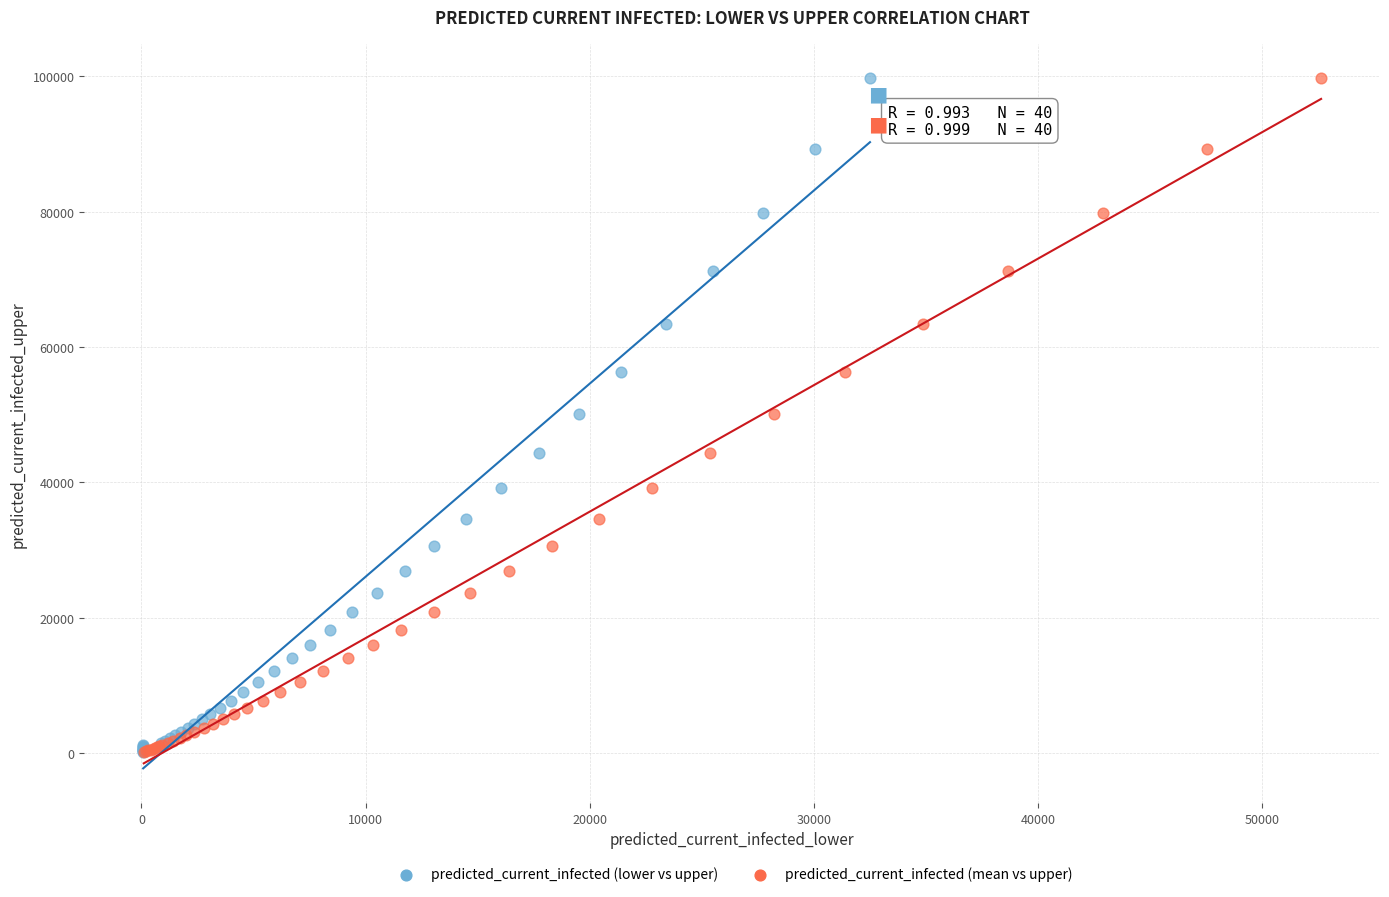

What are all the series names shown in the legend?

predicted_current_infected (lower vs upper), predicted_current_infected (mean vs upper)